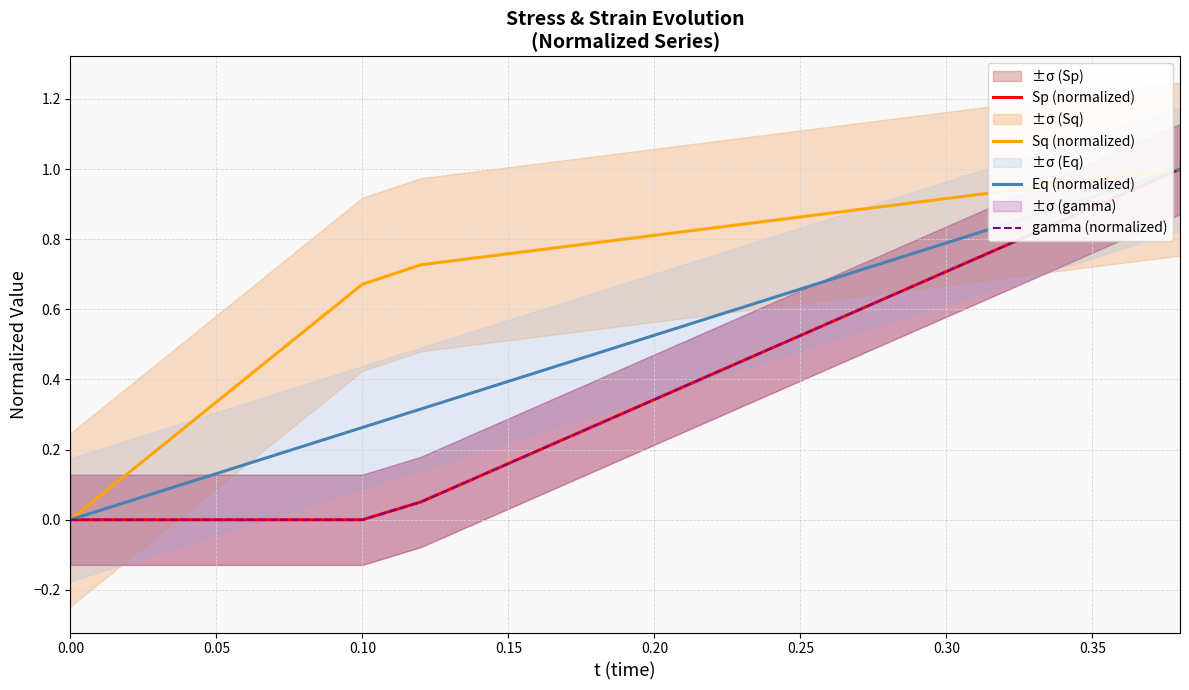

How many positive values does the gamma (normalized) series have?

14